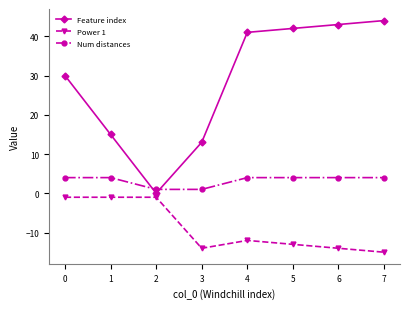

How many values in the Feature index series are below 41?

4